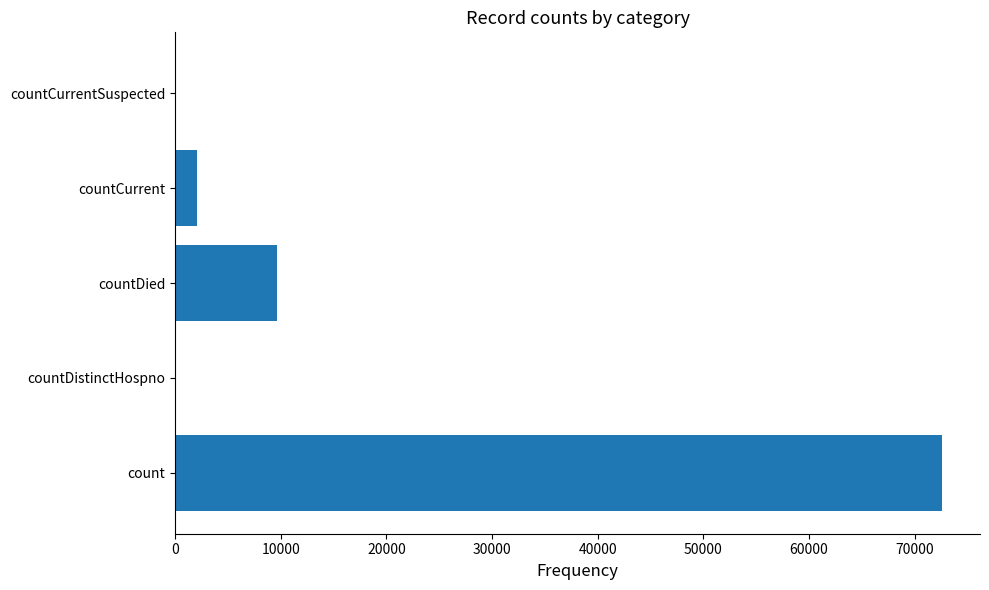

Does the chart contain stacked bars?

No